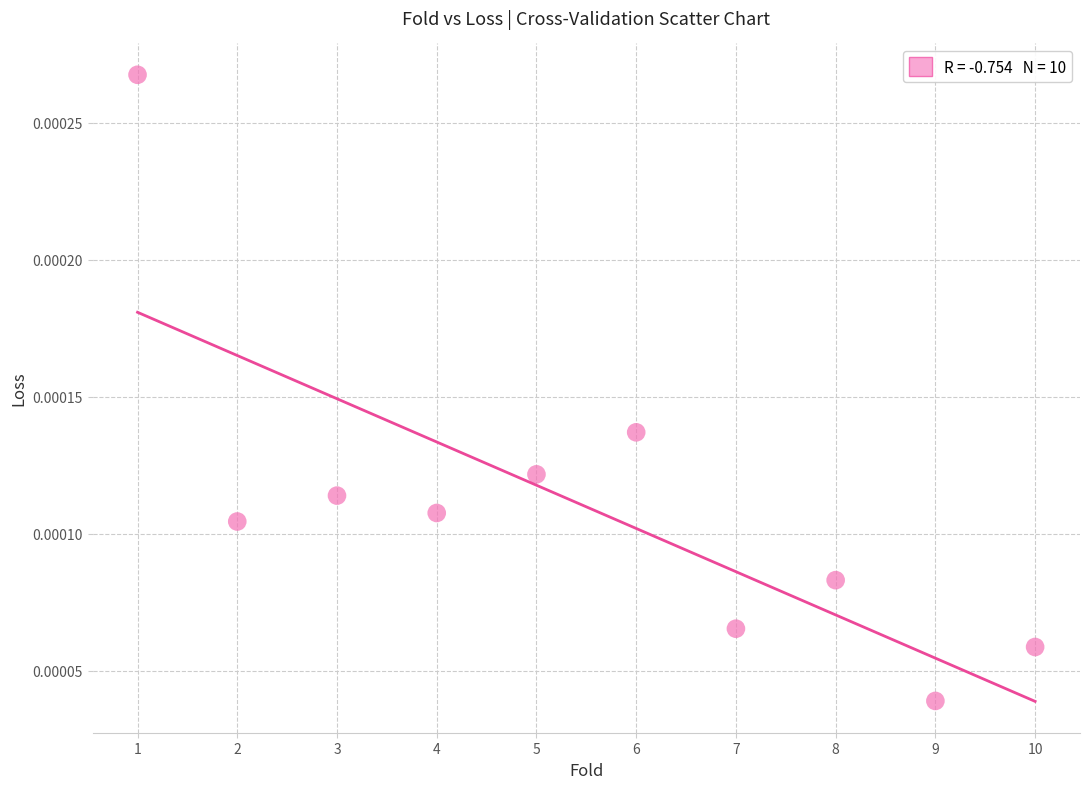

What is the average X value?

5.5